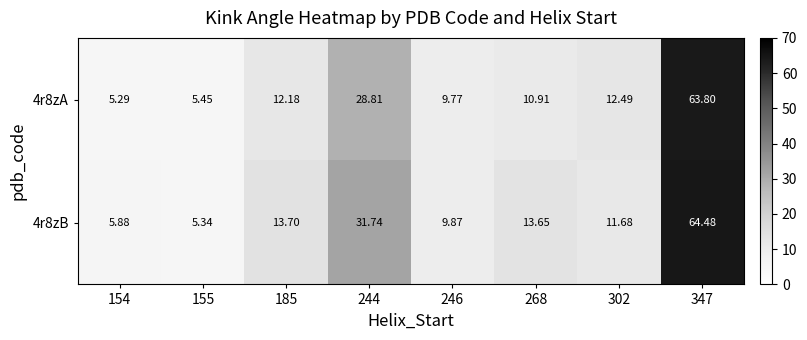

Is the value of 4r8zA at 244 greater than the value of 4r8zB at 302?

Yes